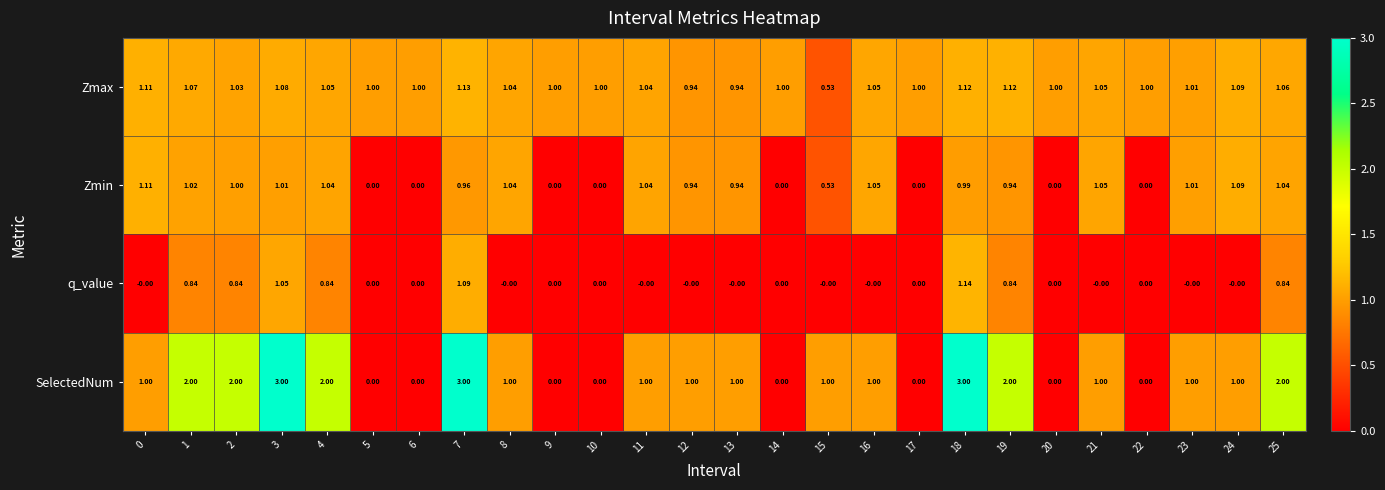

Count the number of data series in this chart.

4